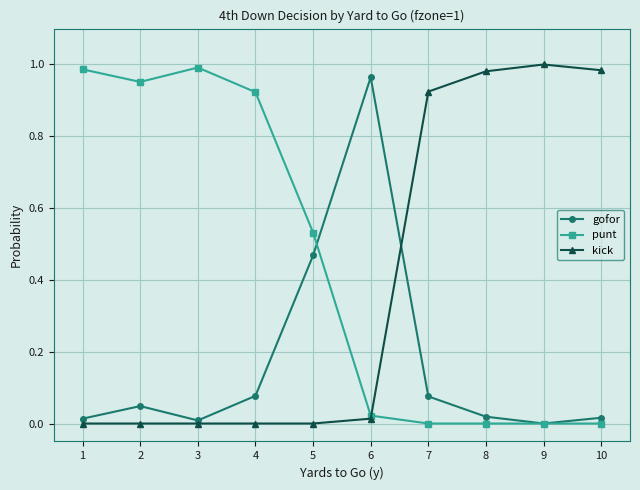

True or false: gofor has more than 0 interior local peaks.

True